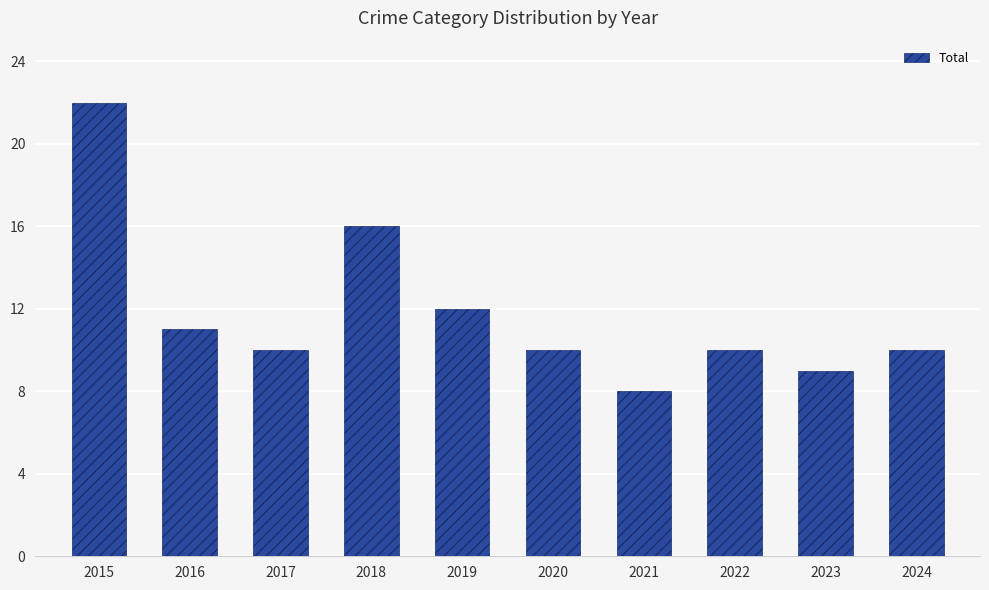

Approximately how many times larger is the value at 2016 compared to 2018?

0.7